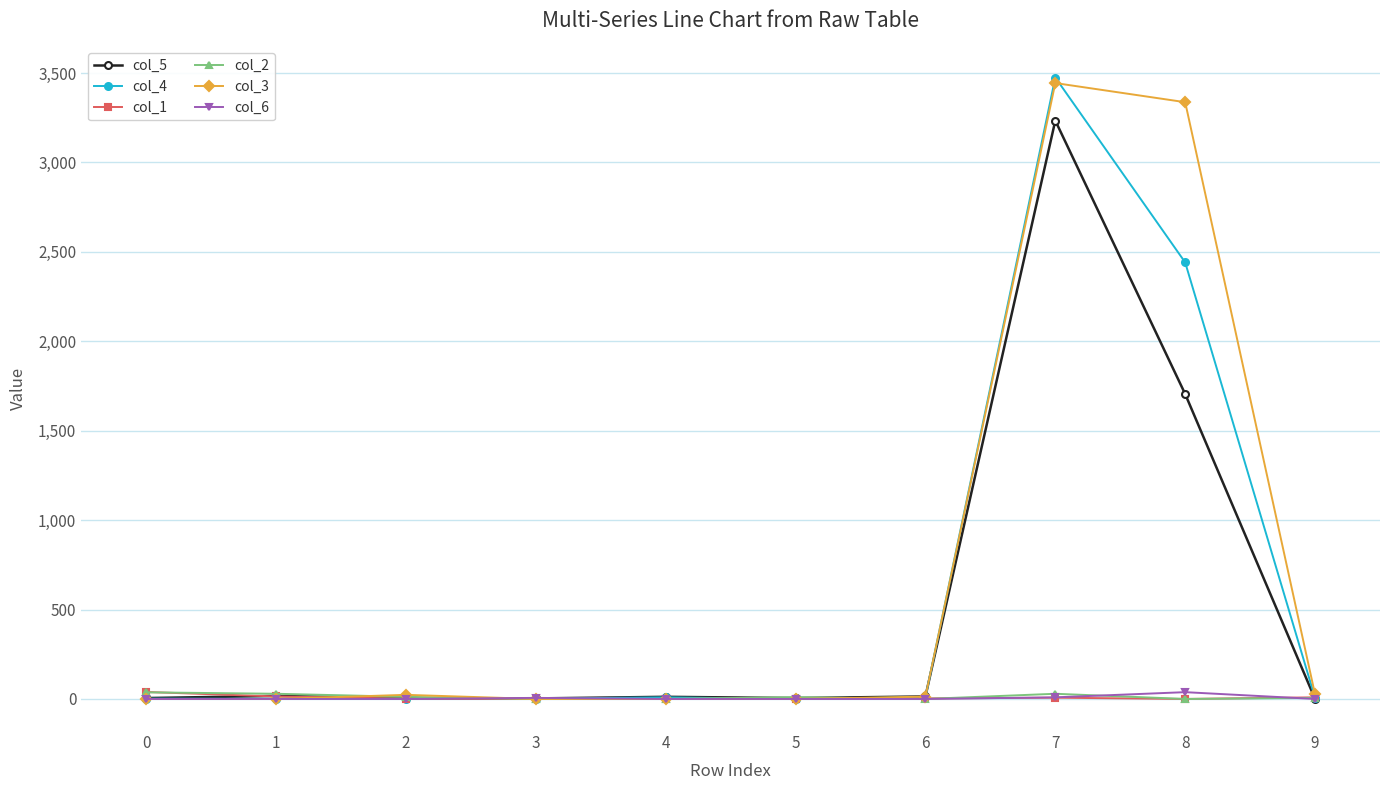

What are all the series names shown in the legend?

col_5, col_4, col_1, col_2, col_3, col_6